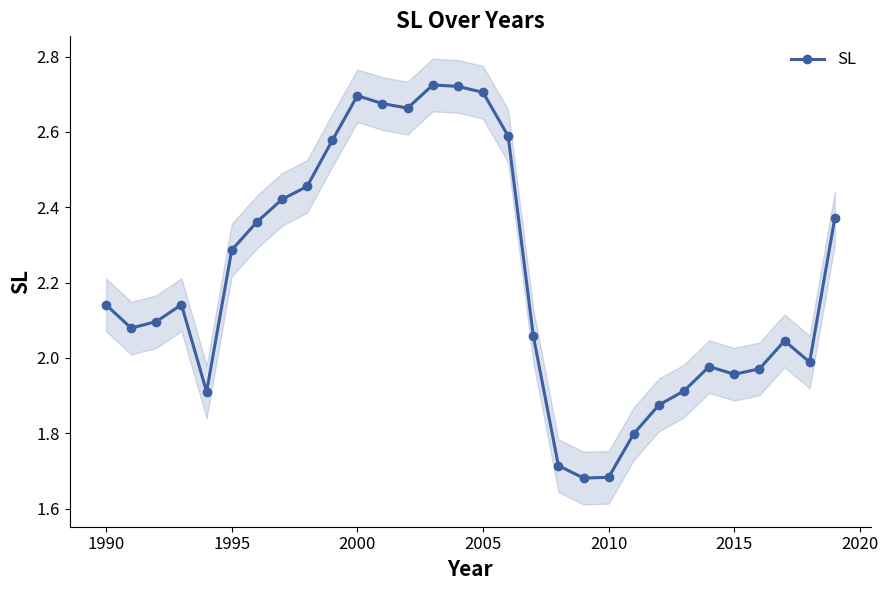

What is the value of the 19th point from the left?

1.7